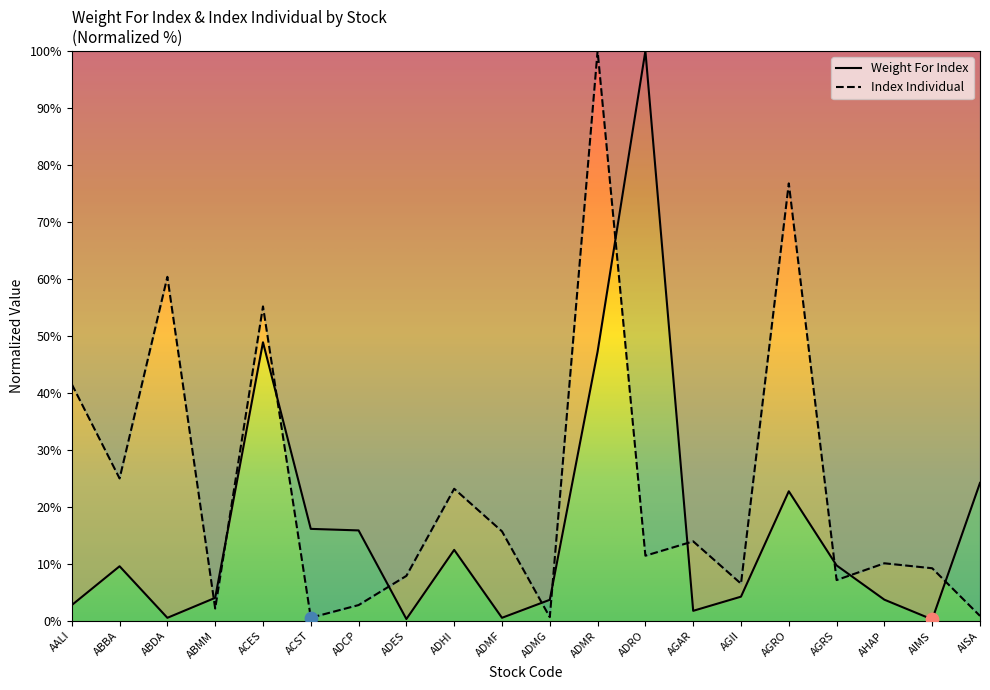

At which category is the sum across all series the highest?

ADMR